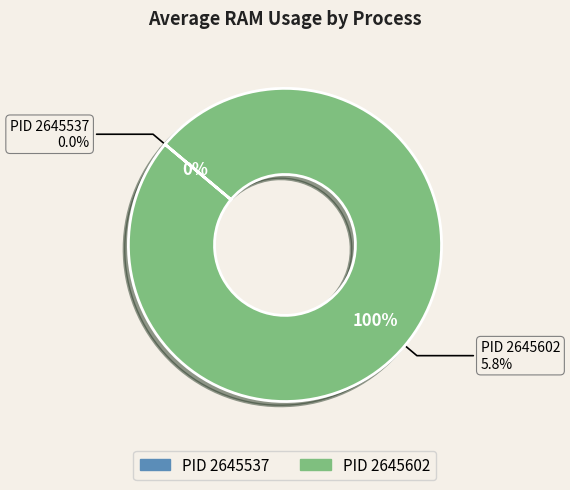

Which slice is the smallest?

2645537